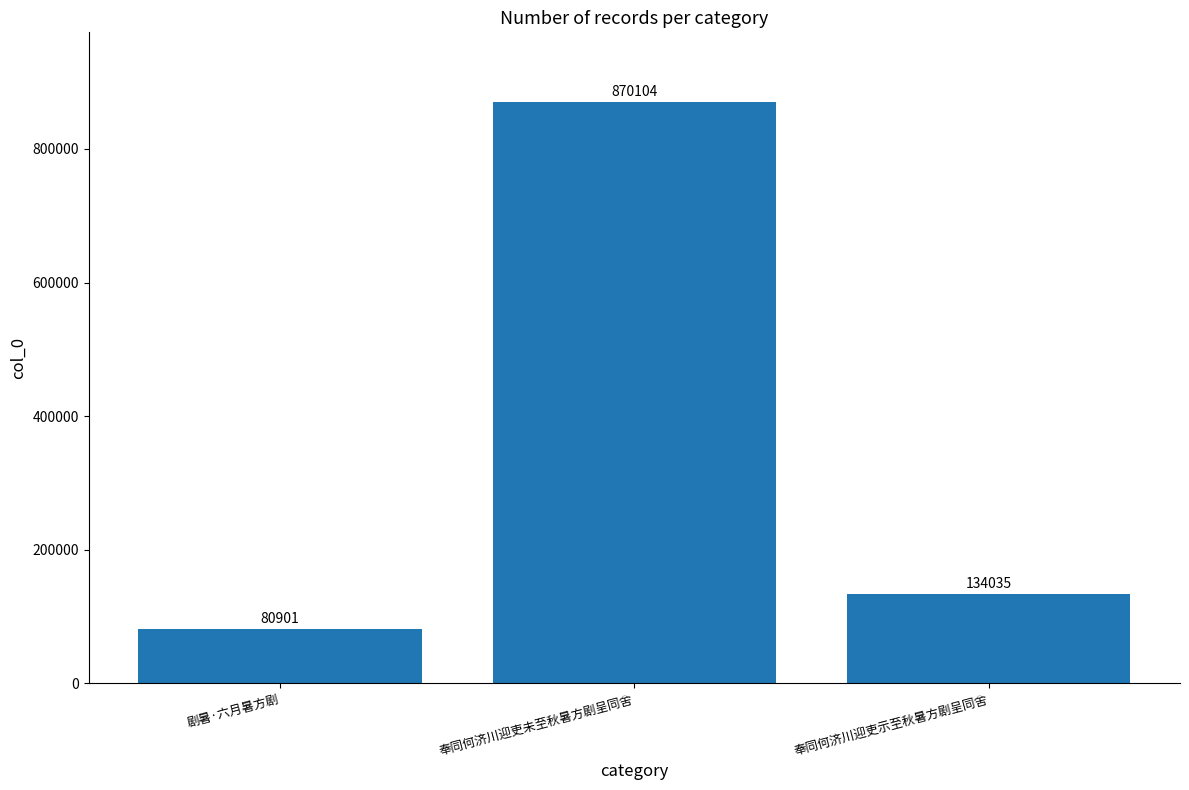

Does the chart contain any negative values?

No